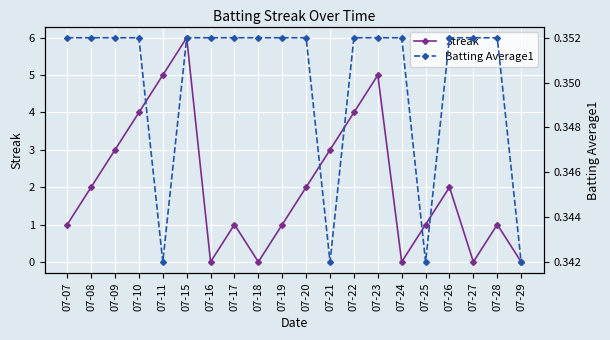

What is the spread (max minus min) of values at 07-27?

0.4